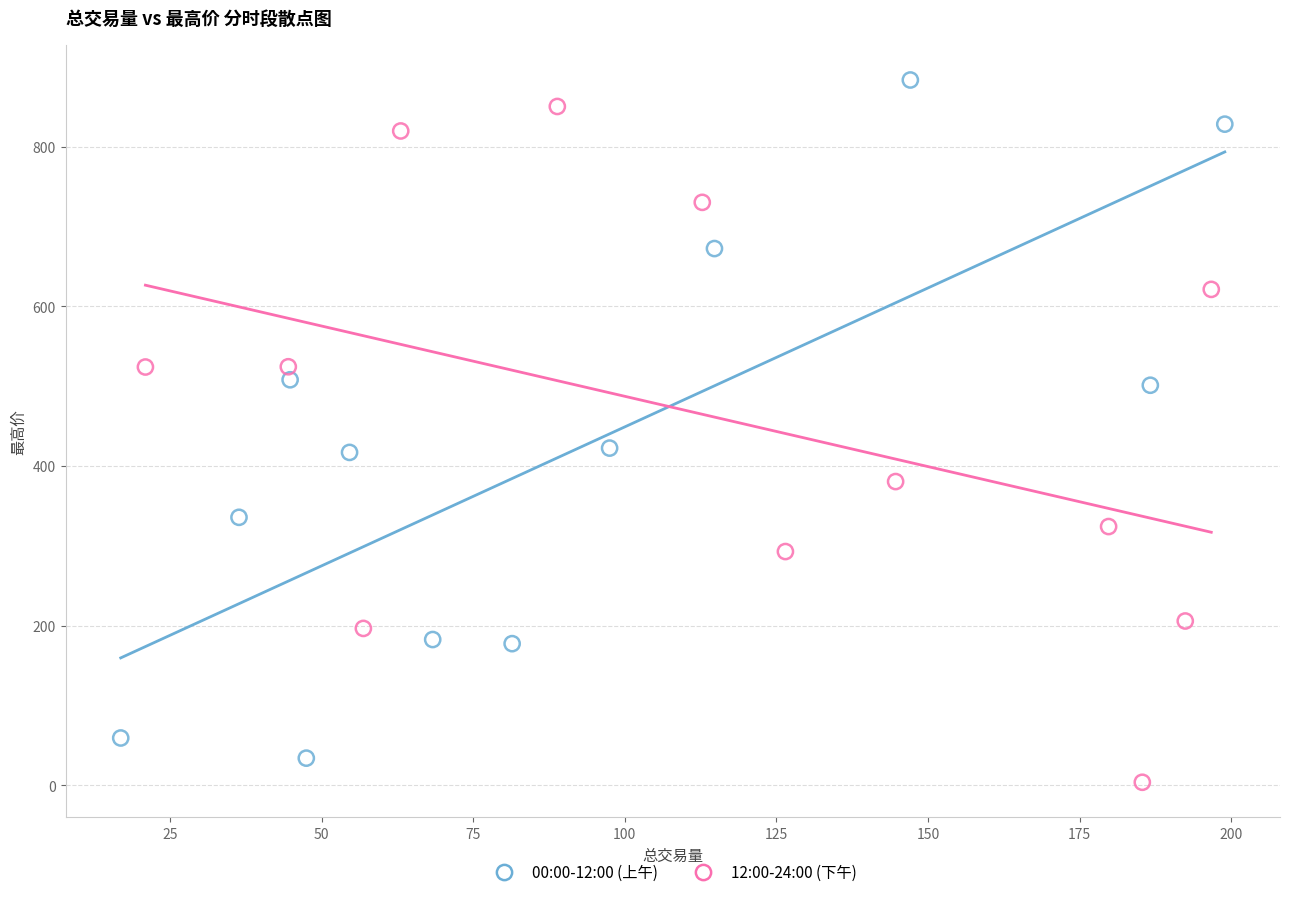

Which series reaches the maximum Y coordinate?

00:00-12:00 (上午)